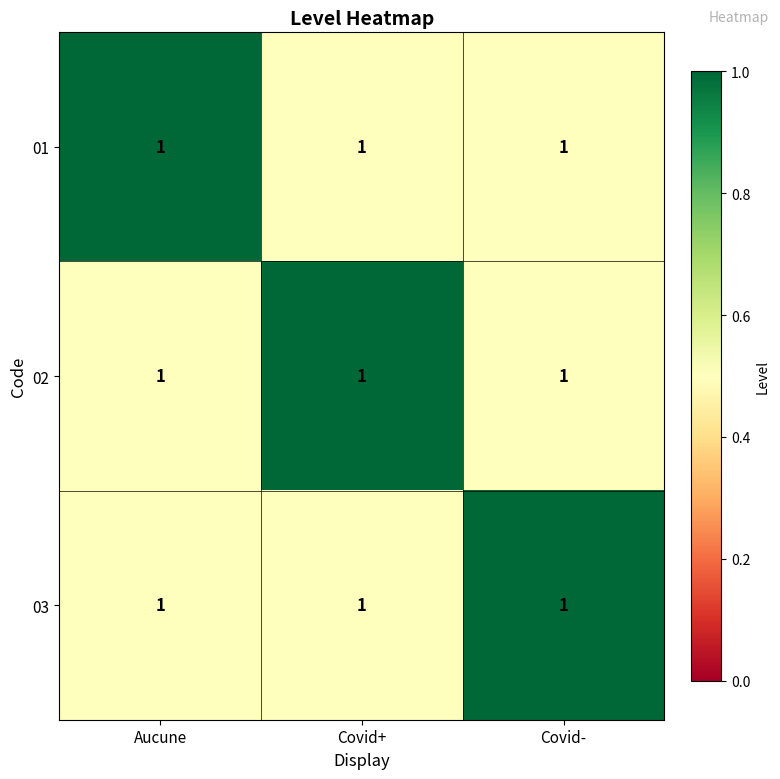

What is the minimum value shown in the chart?

0.5